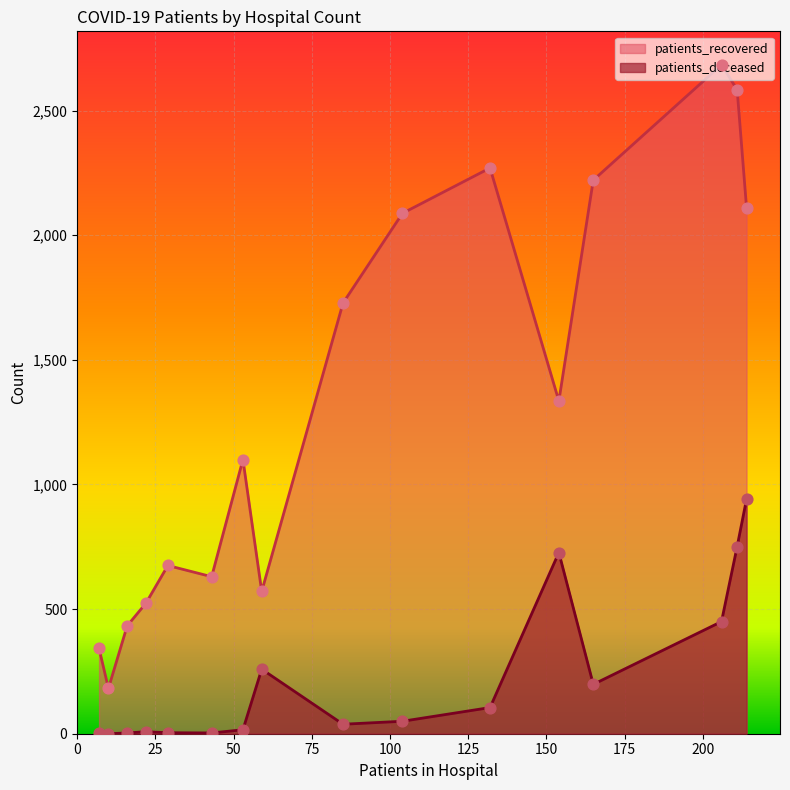

Which series has the largest total across all categories?

patients_recovered